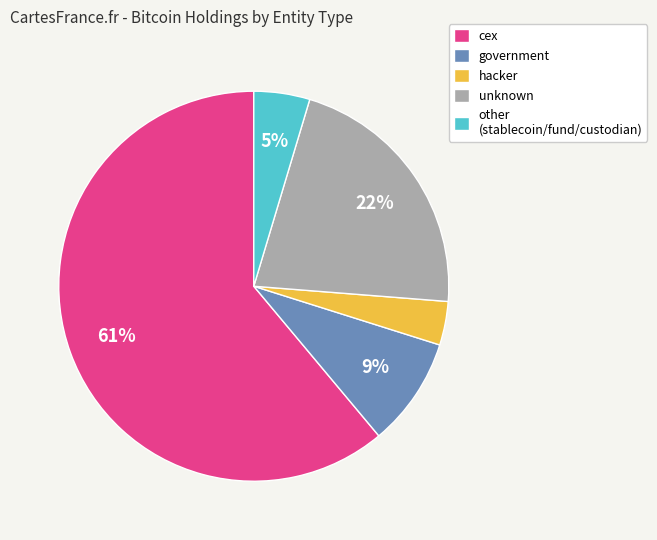

Combined, do unknown and hacker account for over 50%?

No